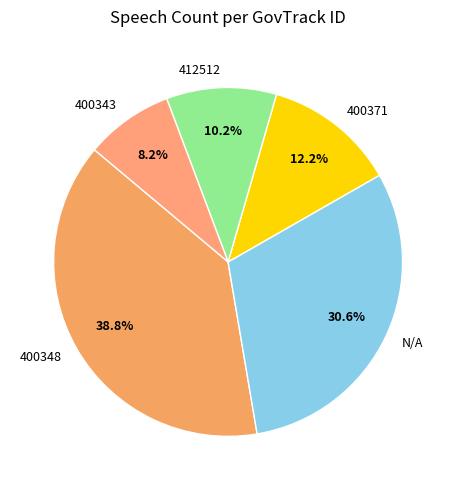

To the nearest percent, what is the combined percentage of 400348 and 400371?

51%